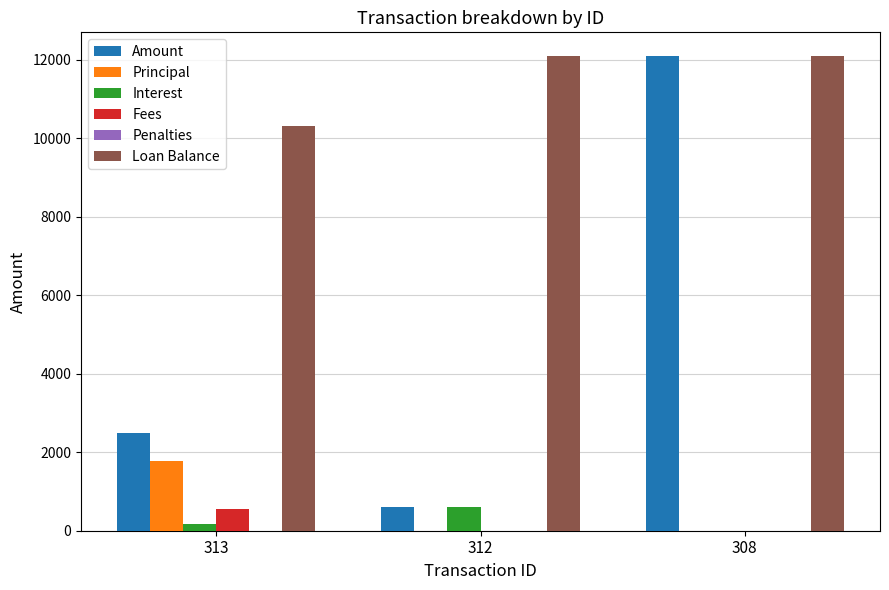

Count the number of data series in this chart.

5